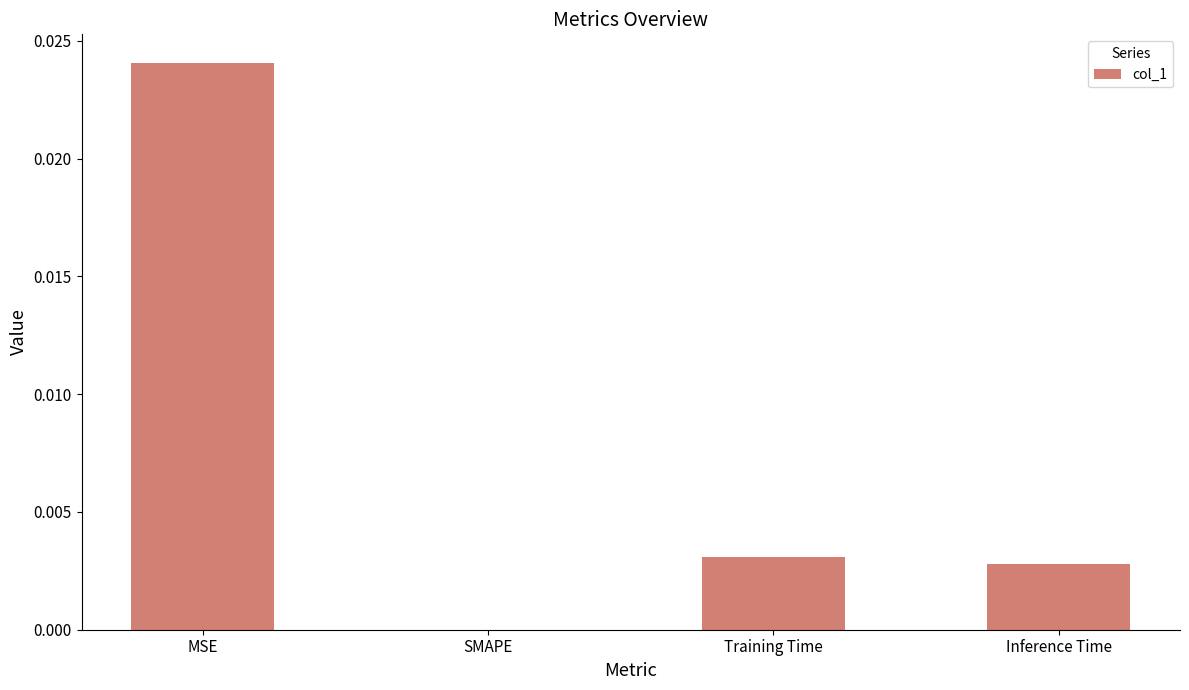

True or false: the data shows 0.0 at Training Time.

True